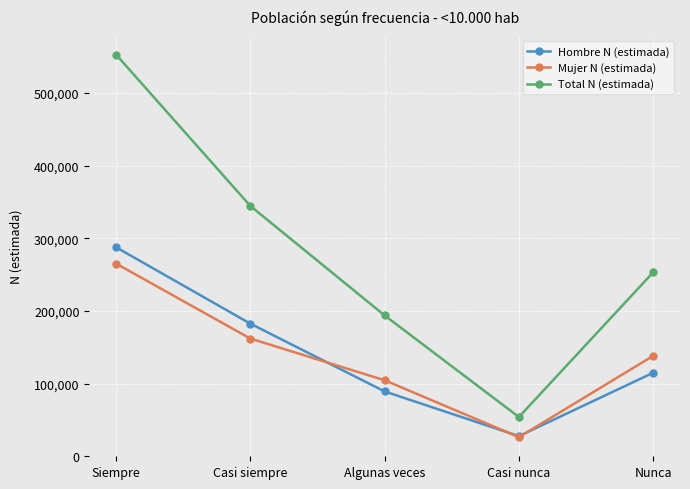

Which category has the highest value across all series?

Siempre